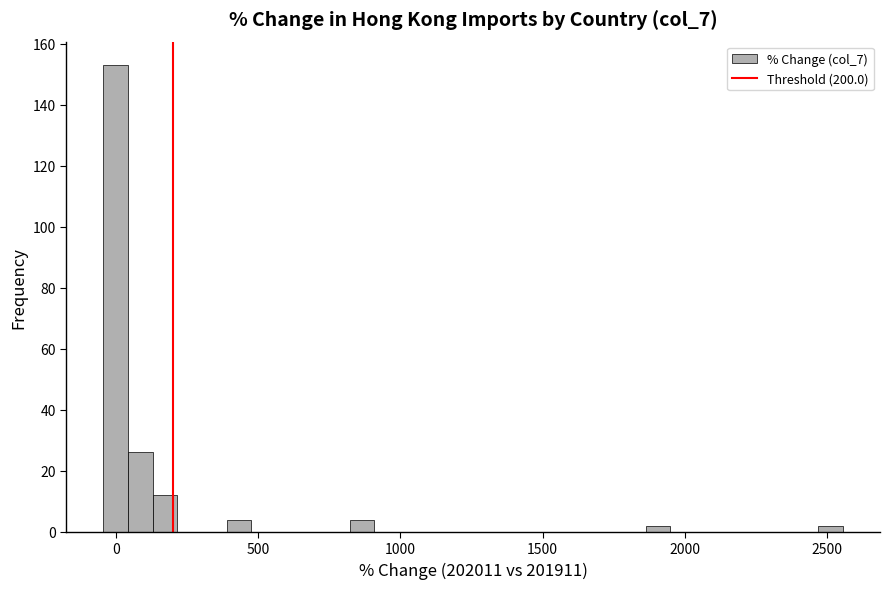

Read against the x-axis, roughly where is the centre of the tallest bar?

0